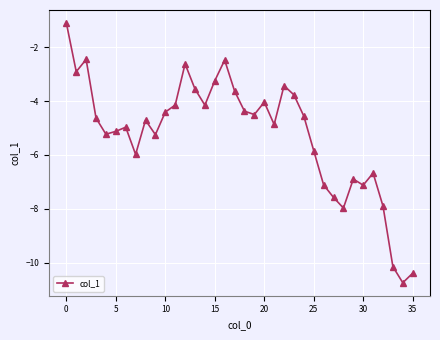

How many interior local peaks (higher than both neighbors) does the data have?

9